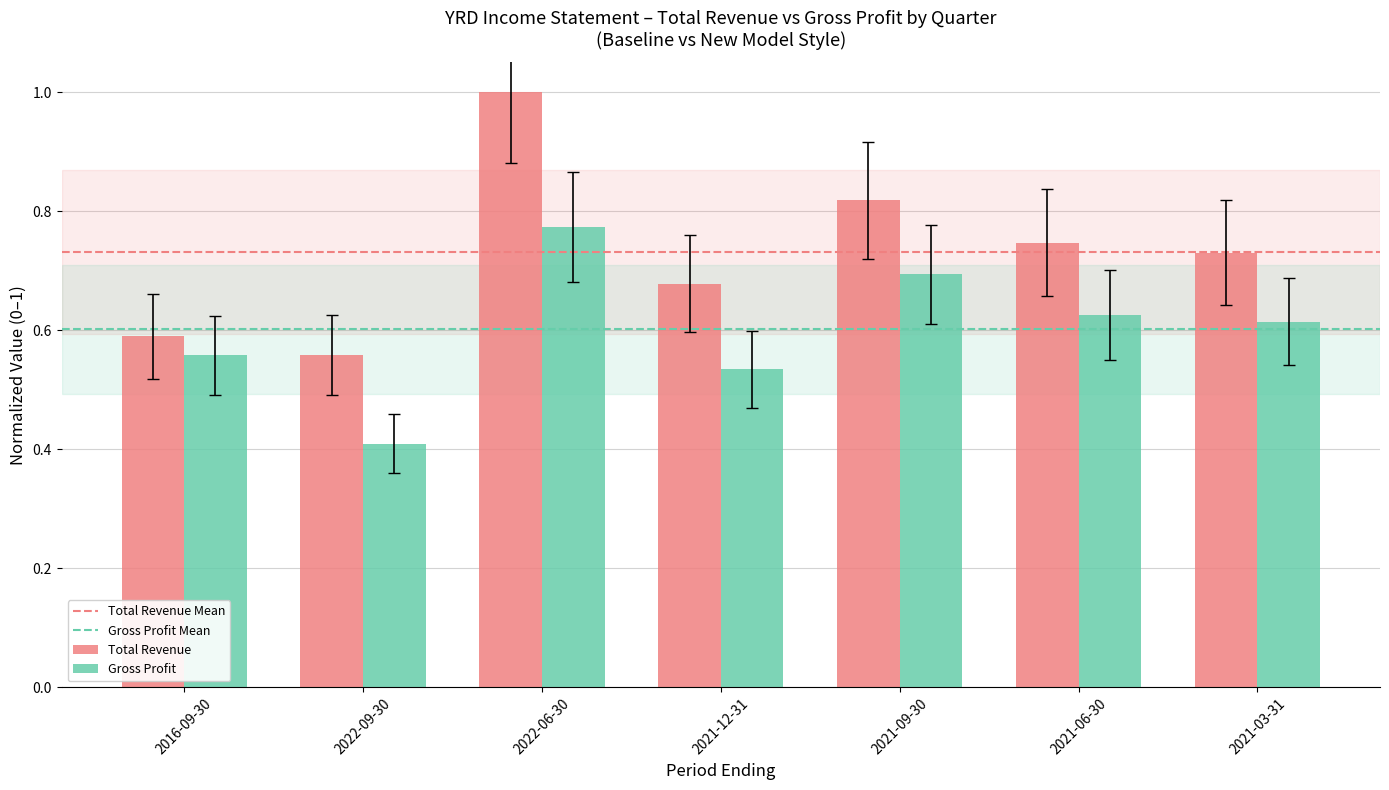

What is the sum of all Gross Profit values?

4.2